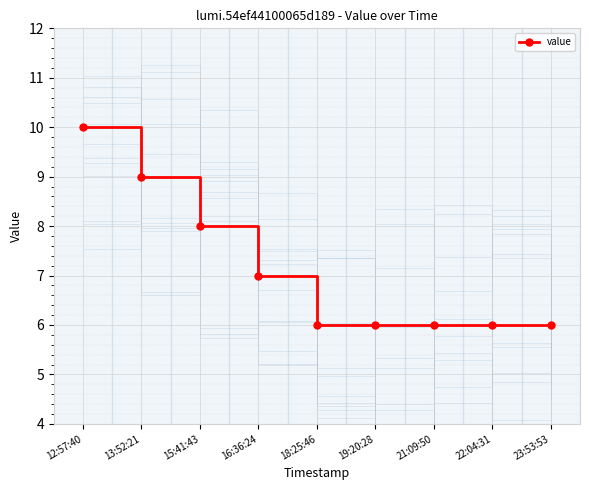

At which category does the chart reach its peak across all series?

12:57:40